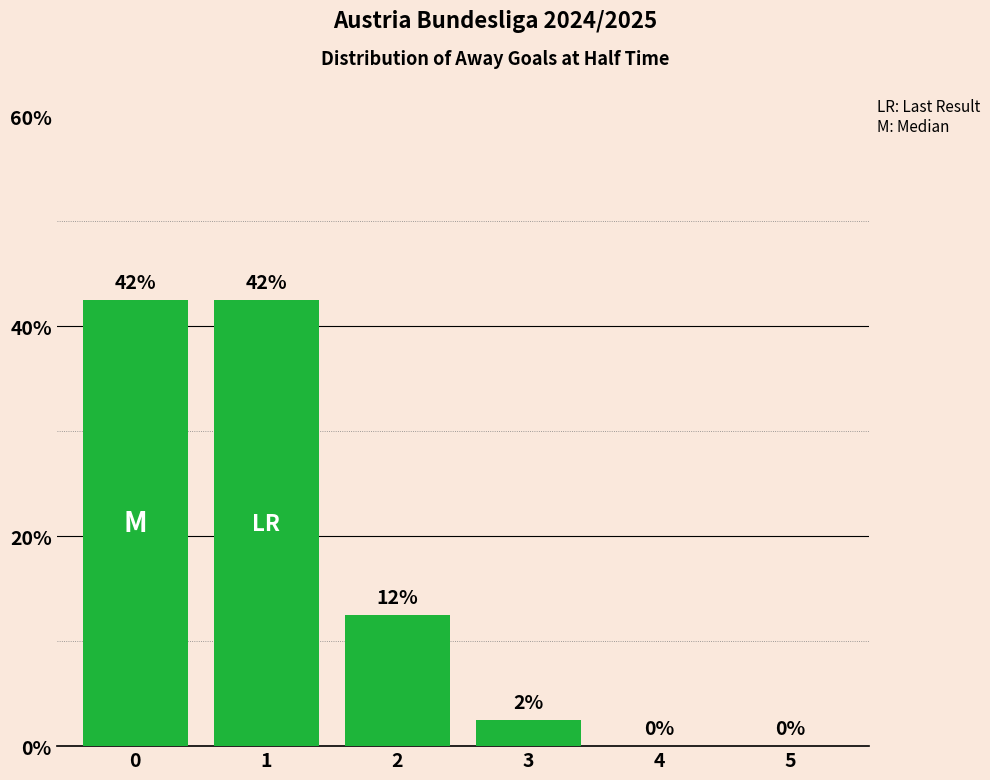

Reading left to right, transcribe all the data shown in this chart.

42.5	42.5	12.5	2.5	0.0	0.0